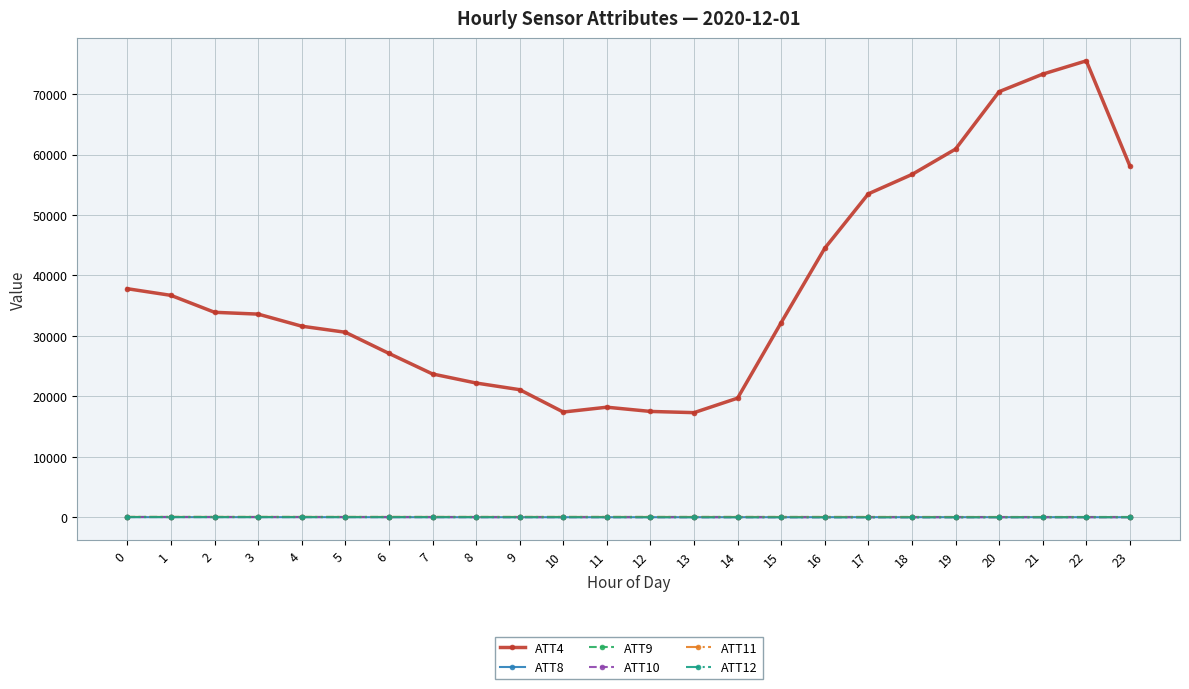

True or false: ATT10 and ATT4 intersect in this chart.

False